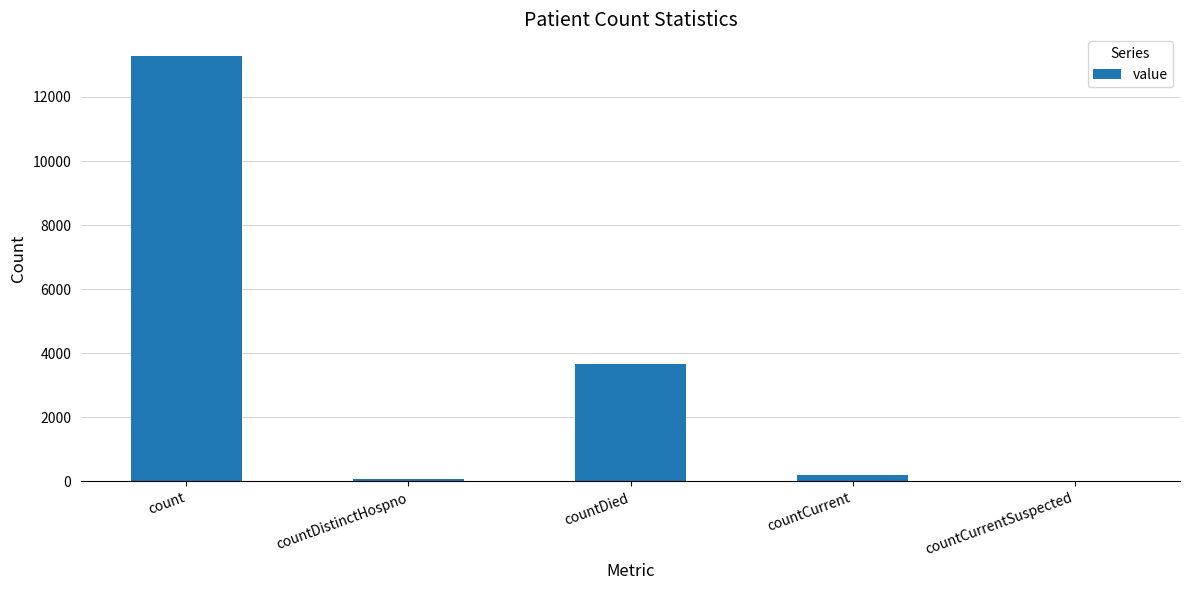

True or false: the data shows 3663 at countDied.

True